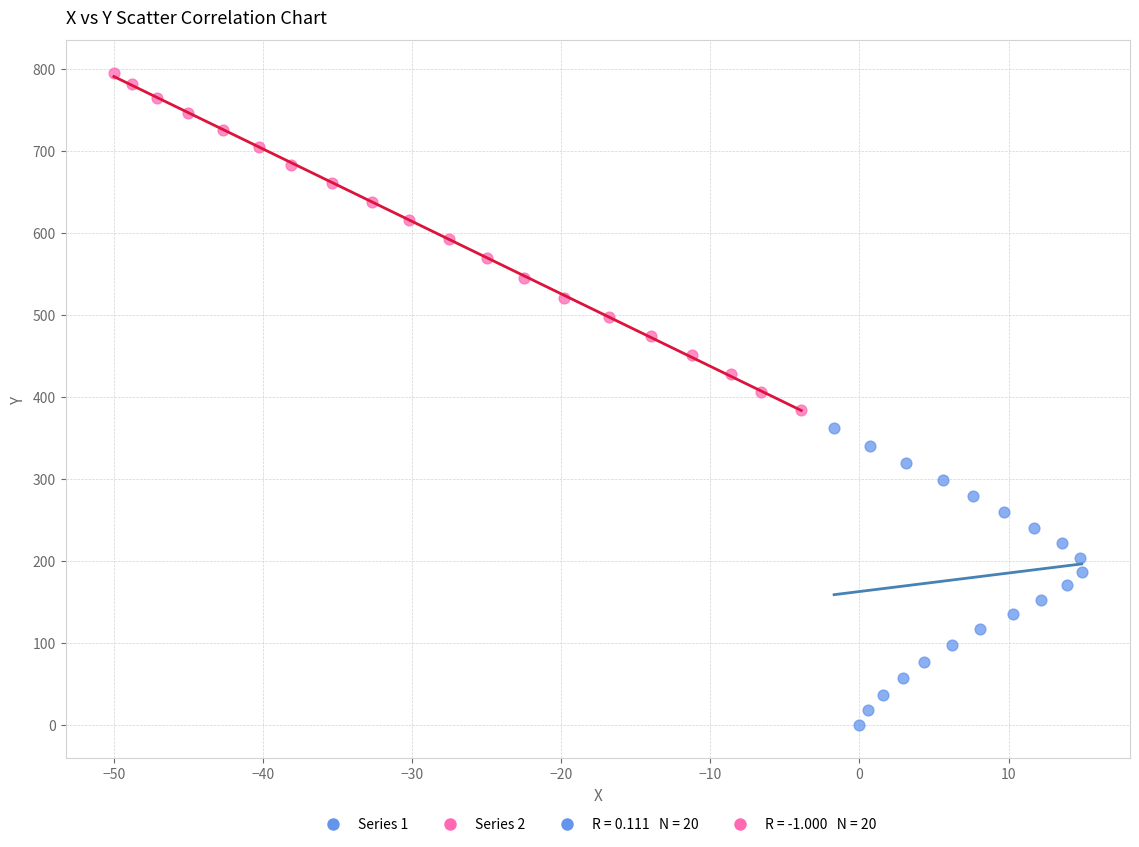

Which series has the largest Y range (max minus min)?

Series 2